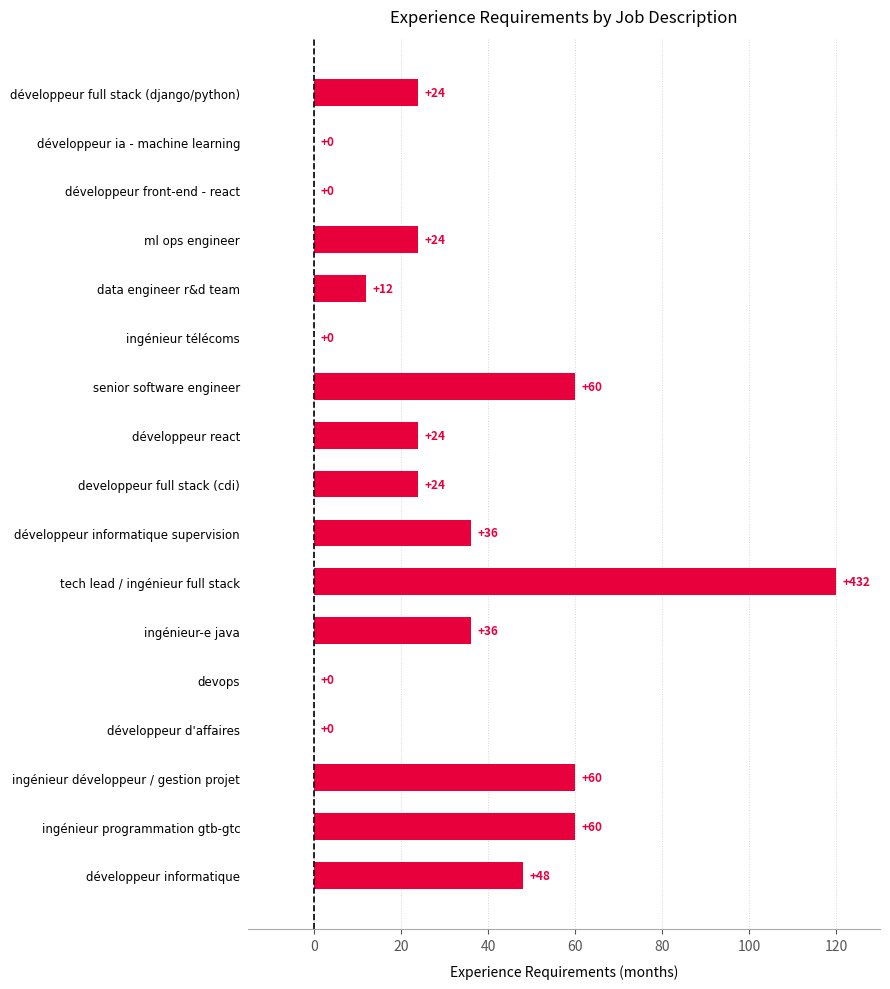

Is it true that the value at ingénieur-e java is 36?

True